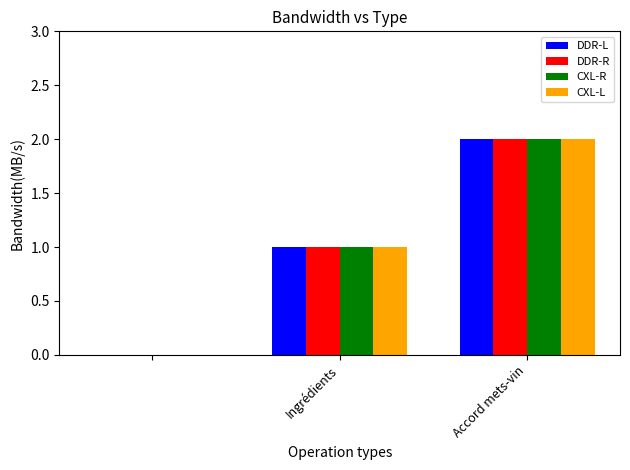

What is the average value of the DDR-L series?

1